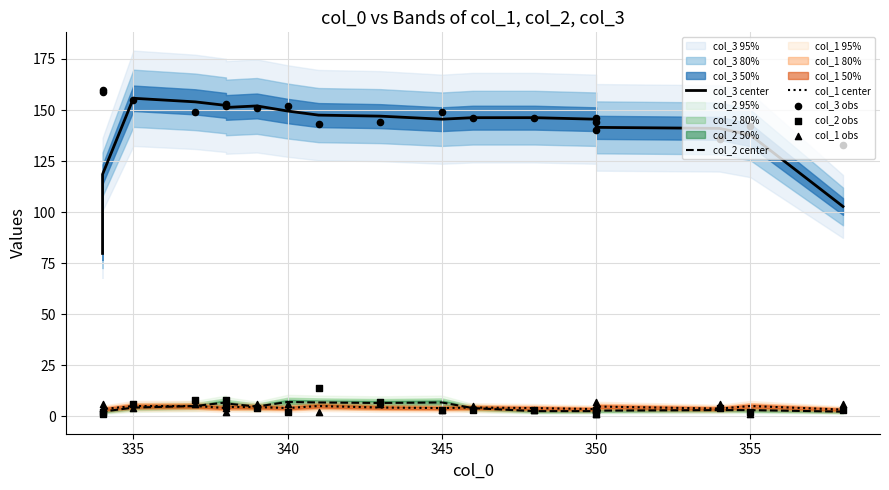

At how many categories does at least one series exceed 89?

19